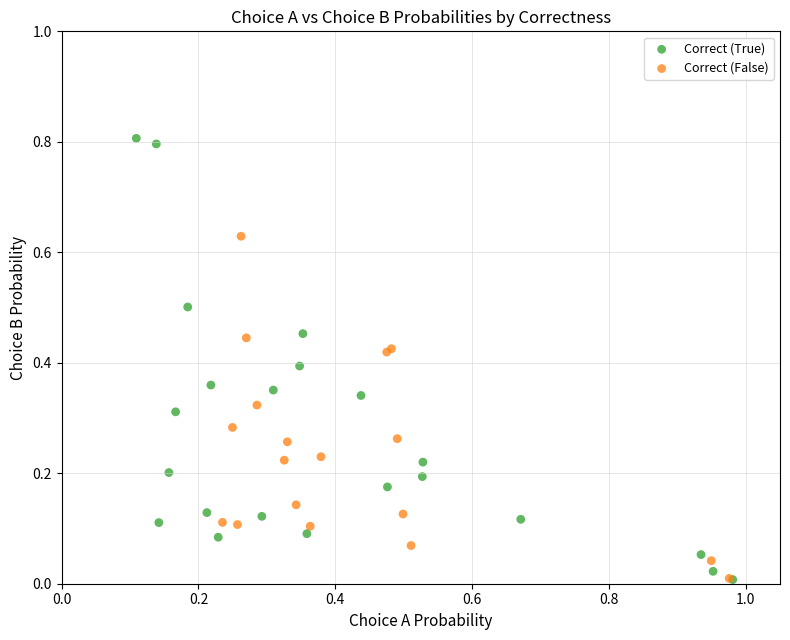

Which series has the widest spread of Y values?

Correct (True)